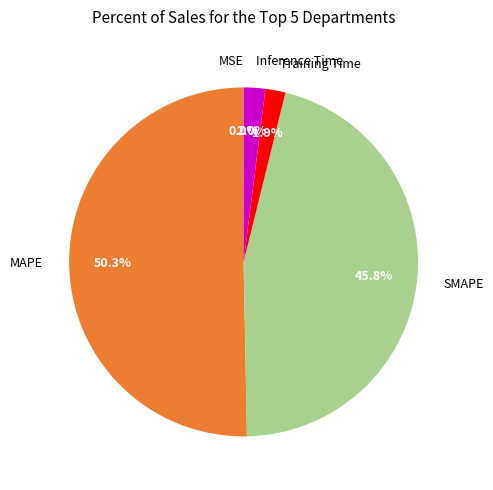

What percentage is the Inference Time slice, to the nearest percent?

2%